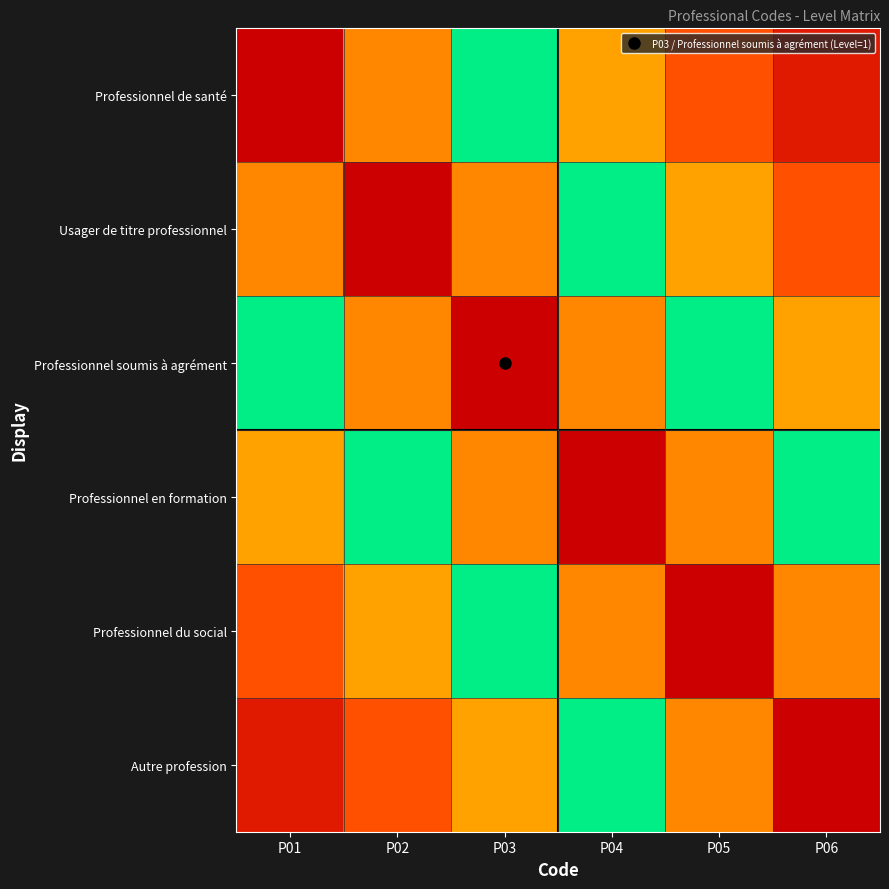

Reading right to left, what are all the values shown in this chart?

Professionnel de santé: P06=0.1	P05=0.1	P04=0.3	P03=0.5	P02=0.8	P01=1.0
Usager de titre professionnel: P06=0.1	P05=0.3	P04=0.5	P03=0.8	P02=1.0	P01=0.8
Professionnel soumis à agrément: P06=0.3	P05=0.5	P04=0.8	P03=1.0	P02=0.8	P01=0.5
Professionnel en formation: P06=0.5	P05=0.8	P04=1.0	P03=0.8	P02=0.5	P01=0.3
Professionnel du social: P06=0.8	P05=1.0	P04=0.8	P03=0.5	P02=0.3	P01=0.1
Autre profession: P06=1.0	P05=0.8	P04=0.5	P03=0.3	P02=0.1	P01=0.1